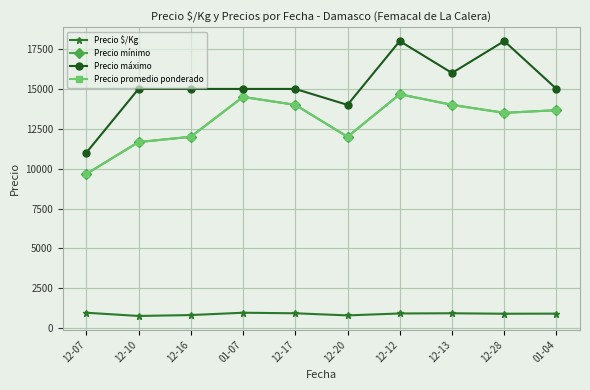

Does the chart have visible grid lines?

Yes